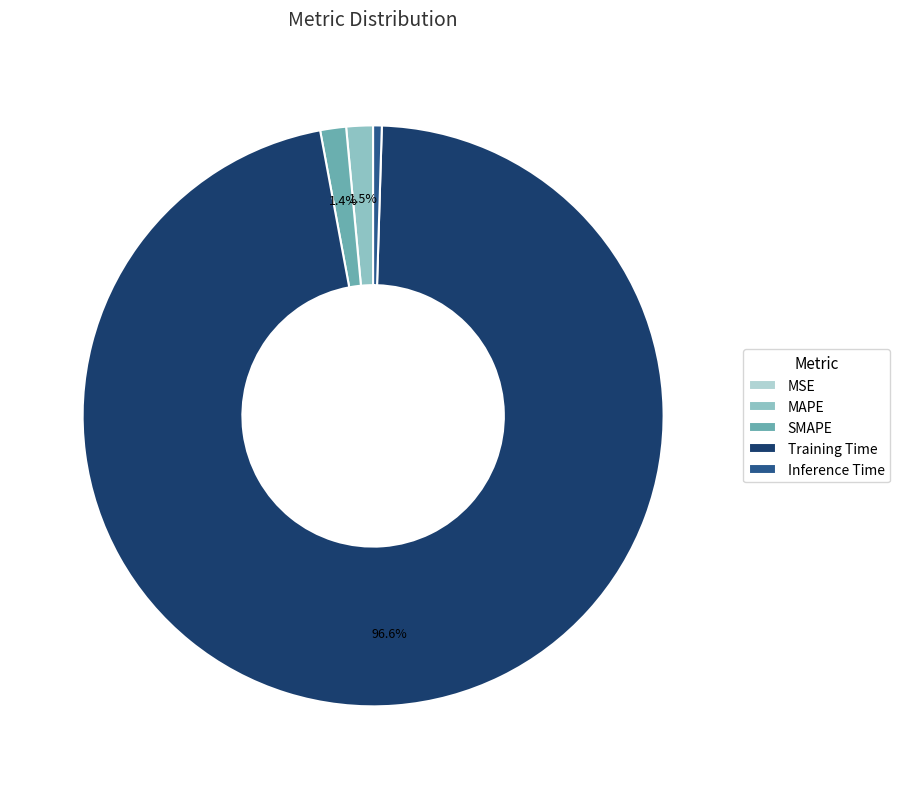

Between MAPE and Inference Time, which is larger?

MAPE